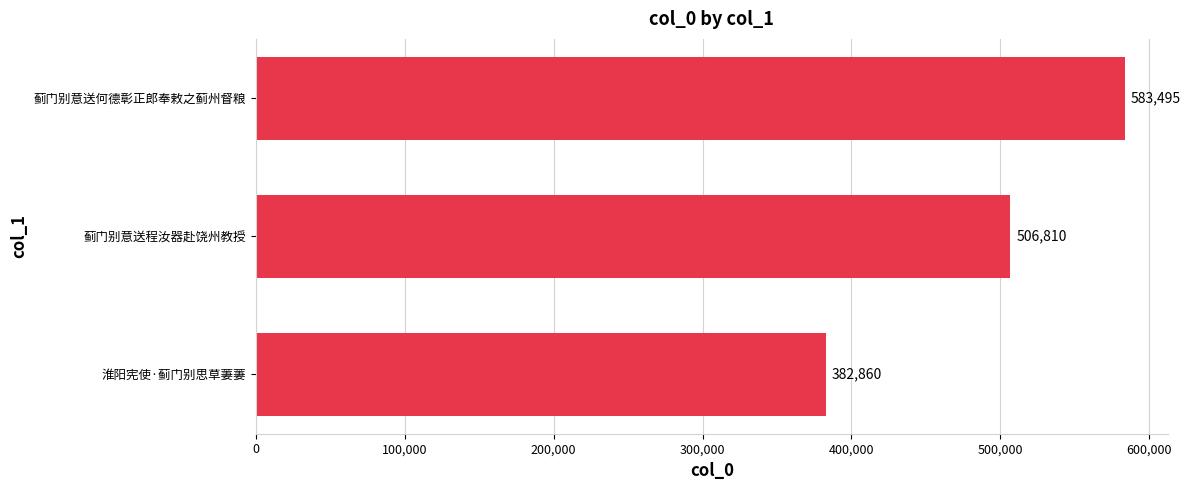

Rank the categories by value from lowest to highest.

淮阳宪使·蓟门别思草萋萋, 蓟门别意送程汝器赴饶州教授, 蓟门别意送何德彰正郎奉敕之蓟州督粮